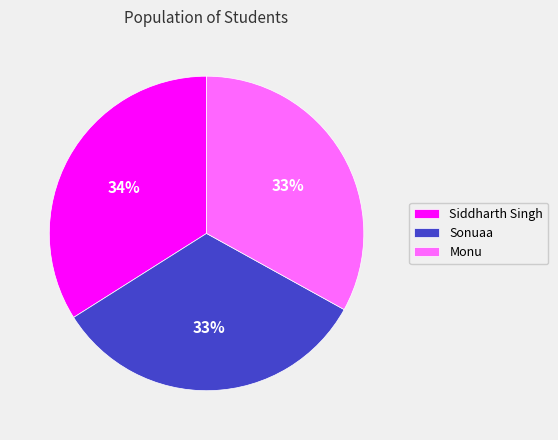

Is the sum of Sonuaa and Siddharth Singh greater than half?

Yes